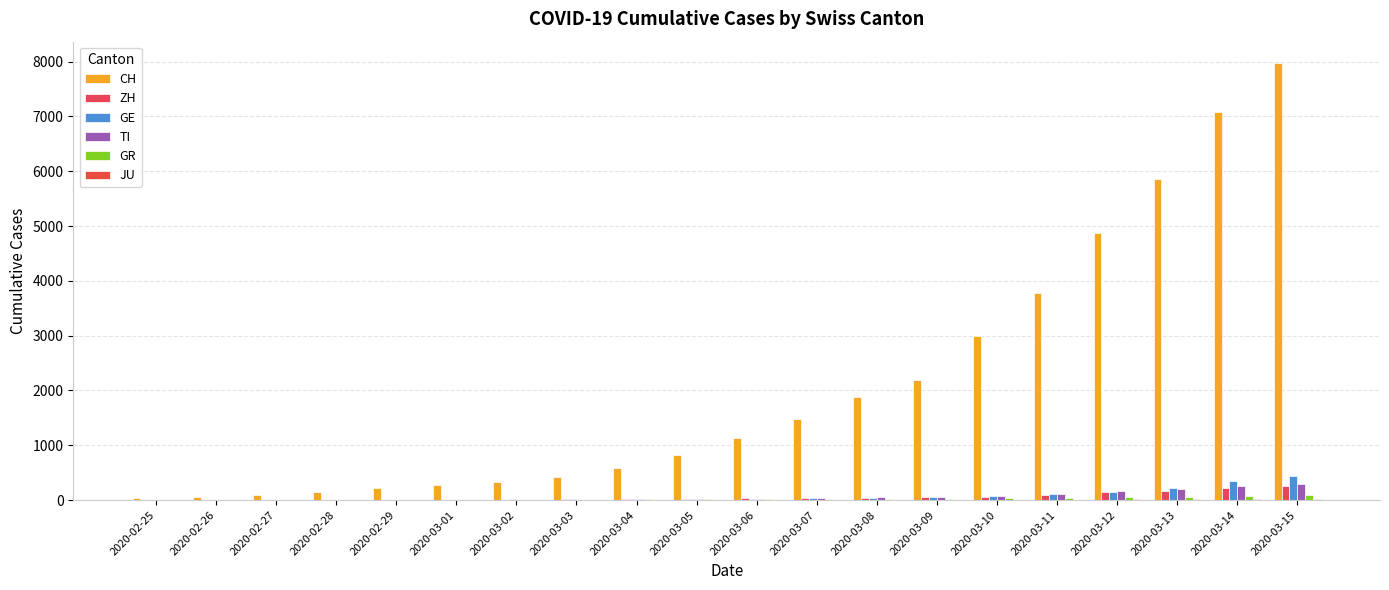

How many distinct data groups are displayed?

6